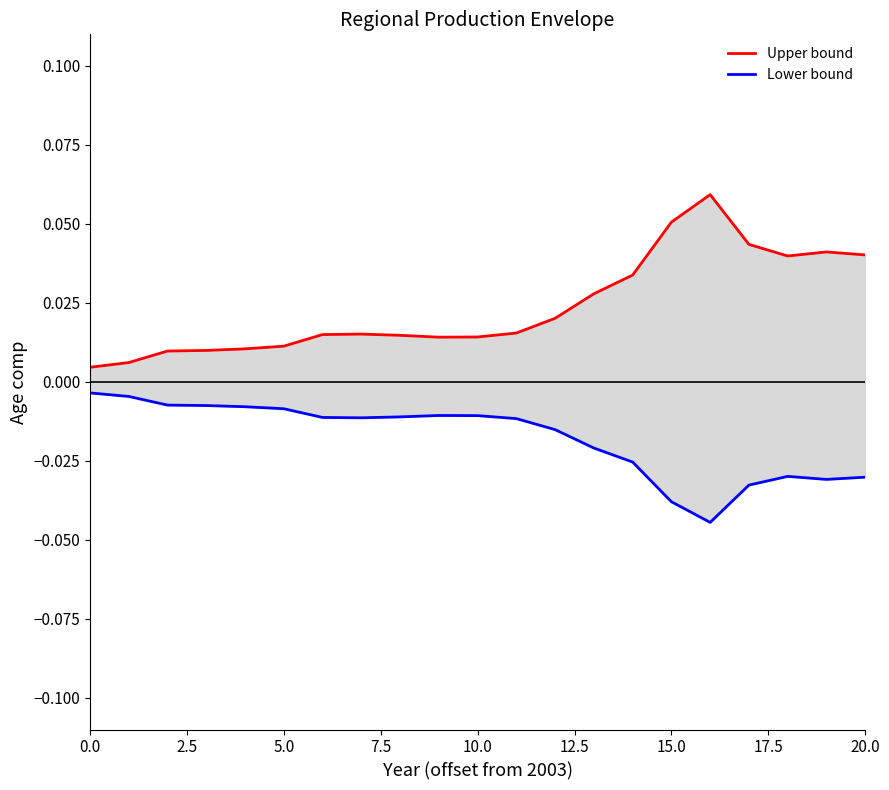

The value of Upper bound at 10 is 0.0. True or false?

False